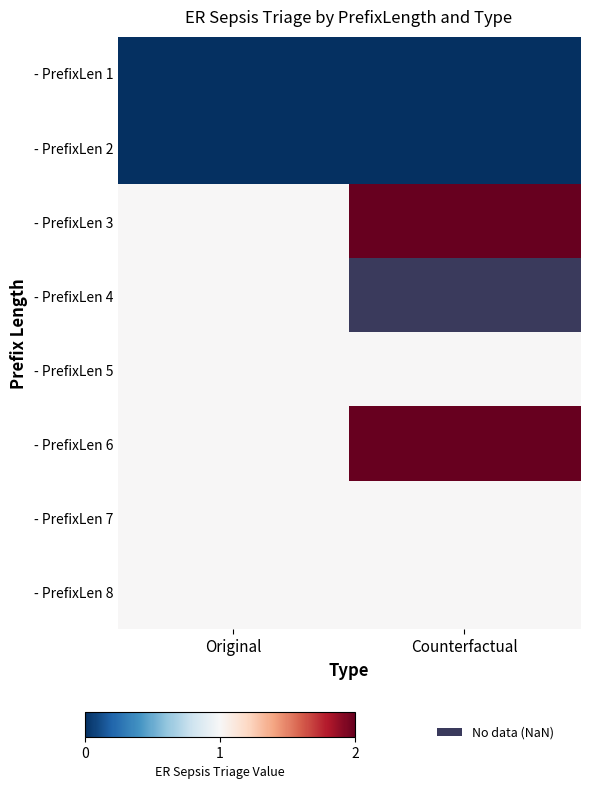

Which label corresponds to the largest value in the chart?

Counterfactual